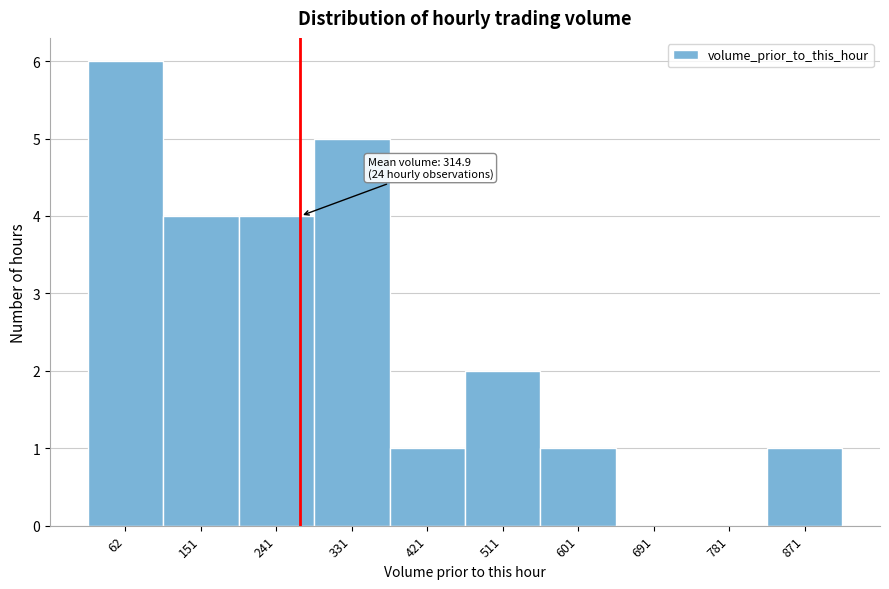

Reading left to right, what are all the values shown in this chart?

62=6	151=4	241=4	331=5	421=1	511=2	601=1	691=0	781=0	871=1